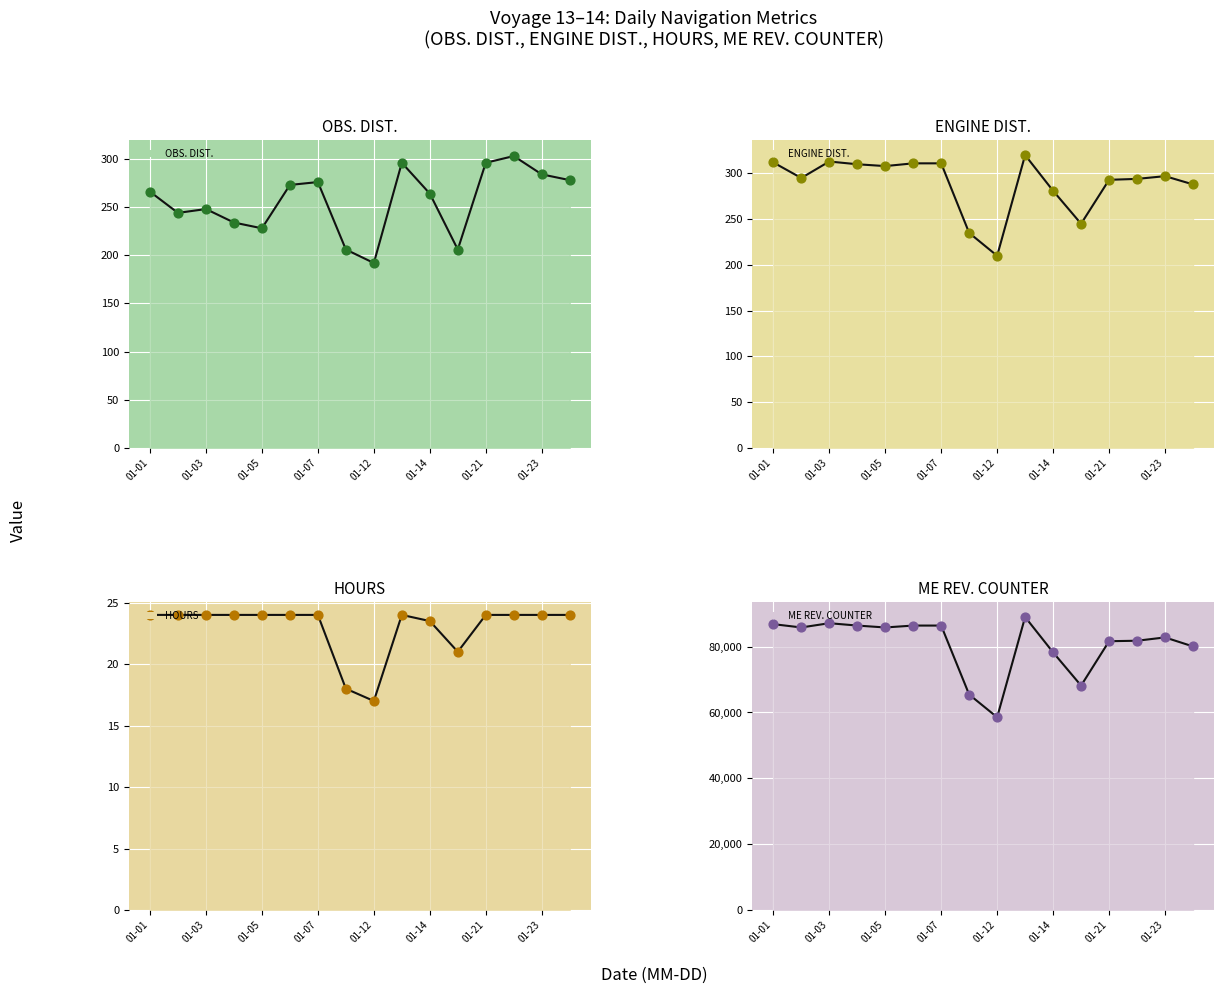

Is the value of HOURS at 2024-01-04 greater than the value of ENGINE DIST. at 2024-01-13?

No